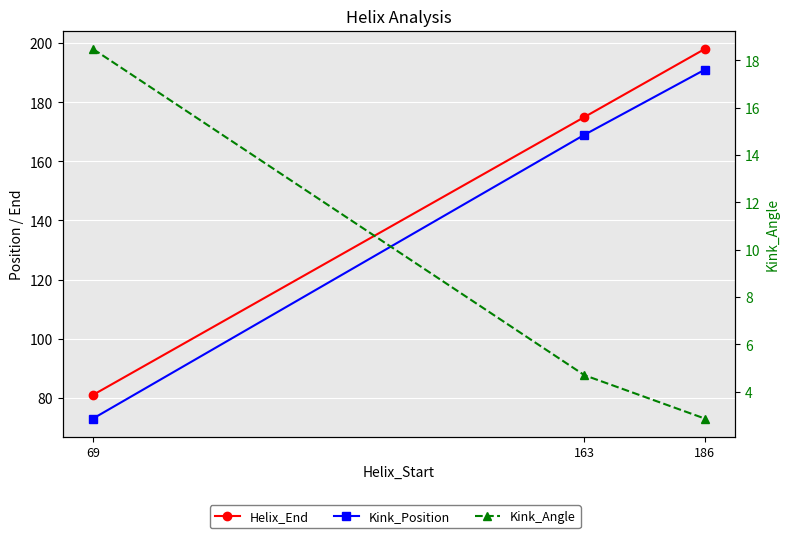

How many data points in Kink_Position are less than 169?

1